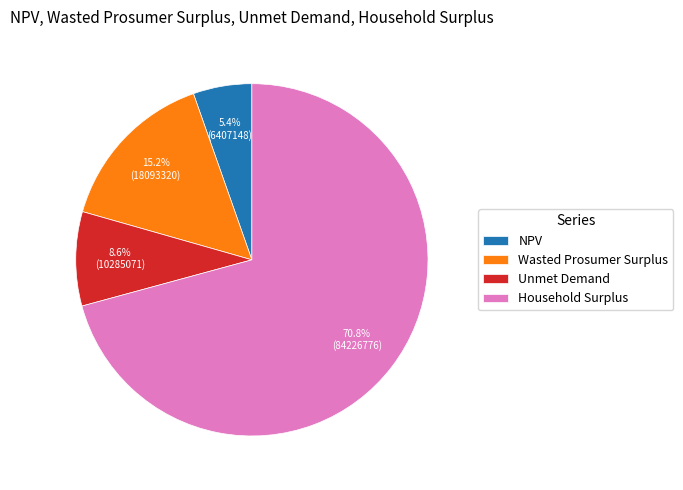

Rank the categories by value from highest to lowest.

Household Surplus, Wasted Prosumer Surplus, Unmet Demand, NPV